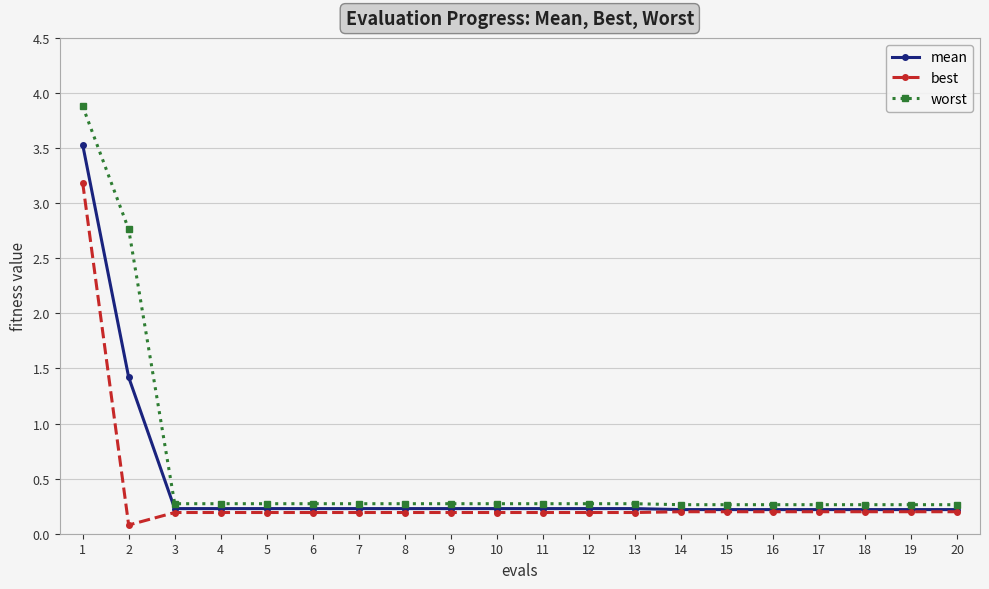

True or false: mean has a value of 0.2 at 15.

True